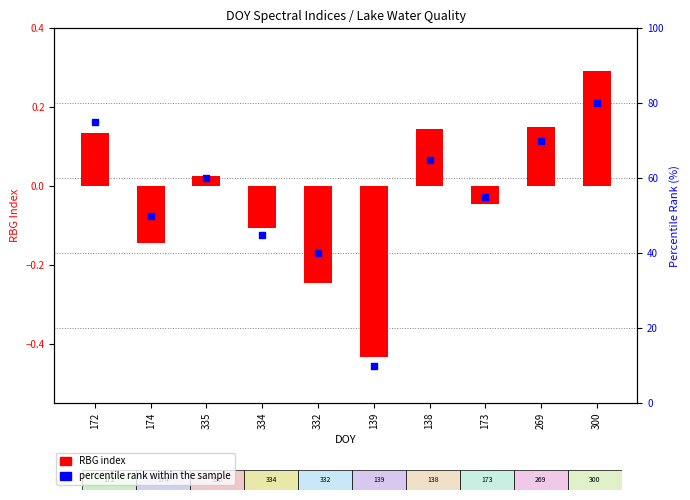

Is the value of percentile rank within the sample at 332 greater than the value of RBG index at 174?

Yes